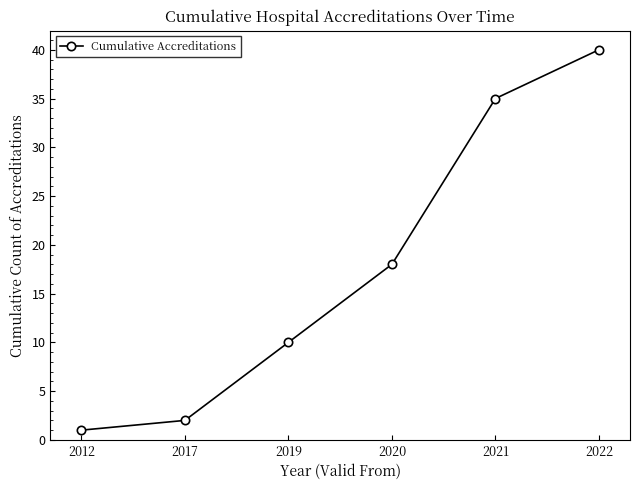

What is the change in value from 2020 to 2022?

+22